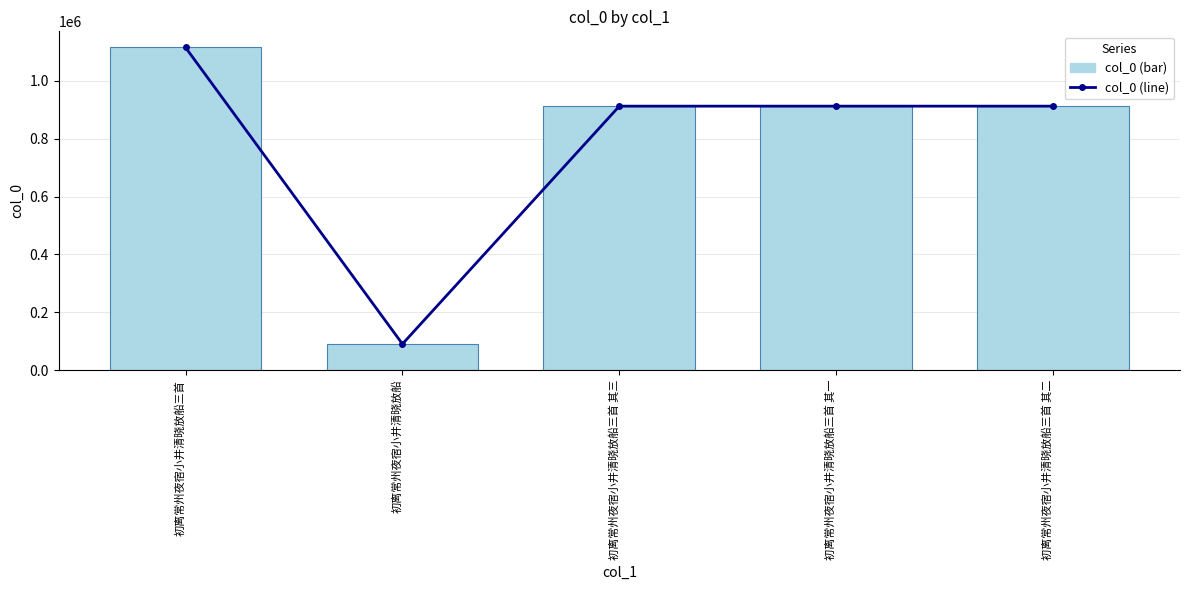

At how many categories does at least one series exceed 951159?

1